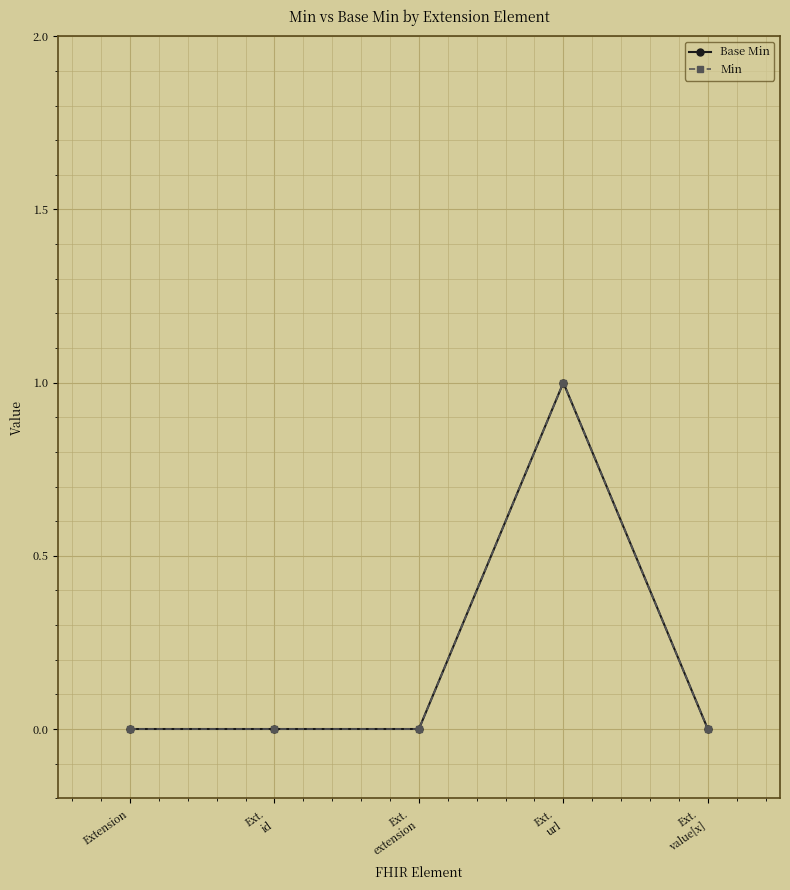

Is this an area chart (filled region under the line)?

No